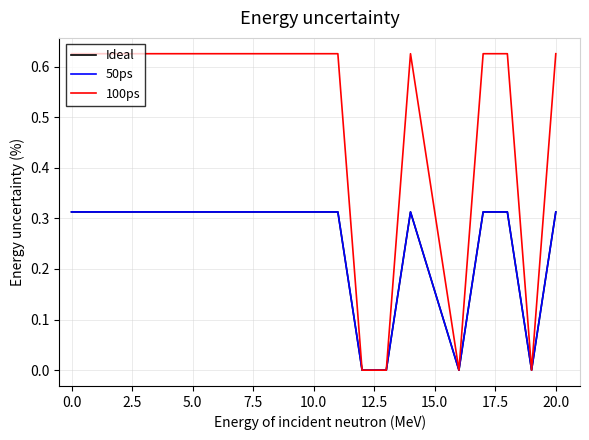

Is this an area chart (filled region under the line)?

No